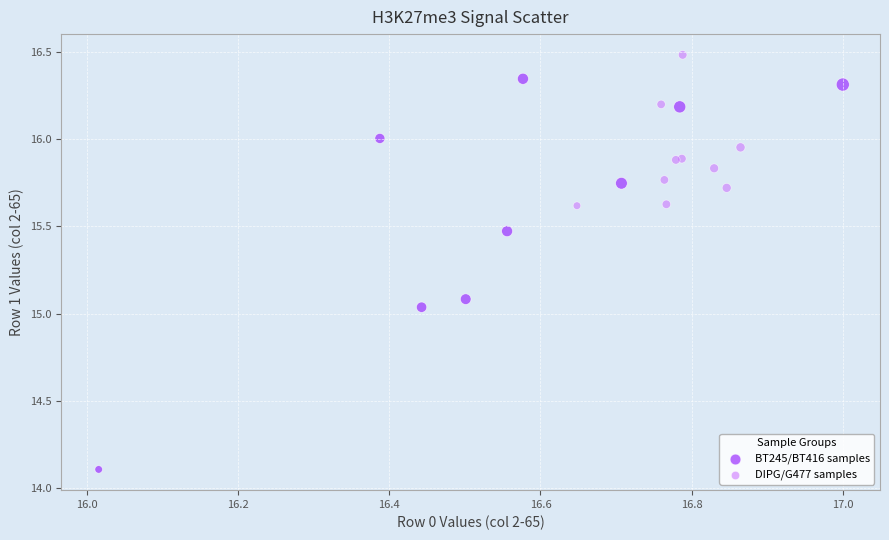

Which series contains the highest Y value?

DIPG/G477 samples